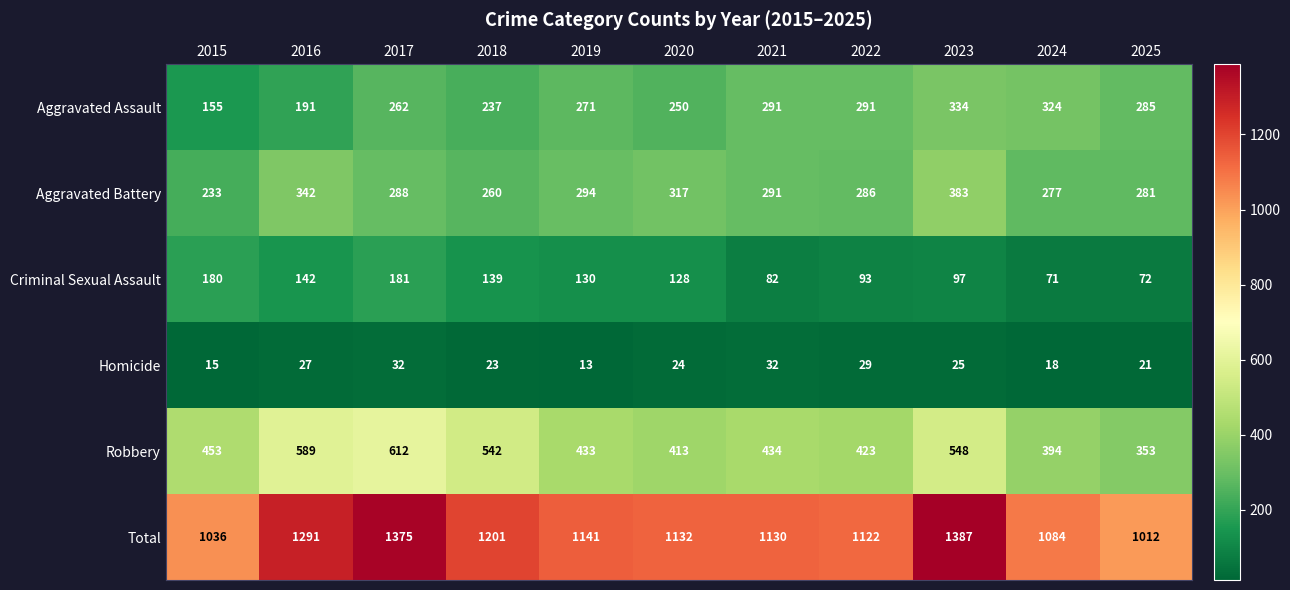

What is the difference between the maximum and minimum values in the Aggravated Assault series?

179